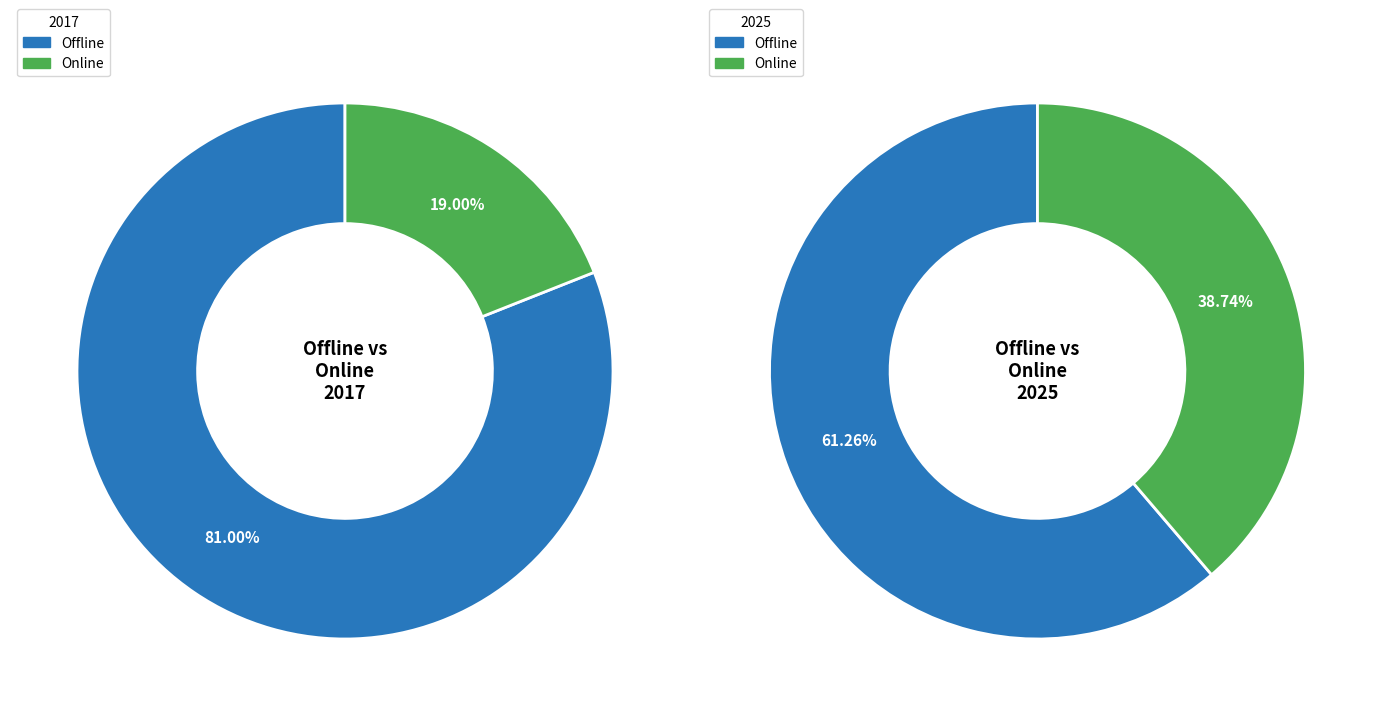

What is the largest slice in the pie chart?

2017